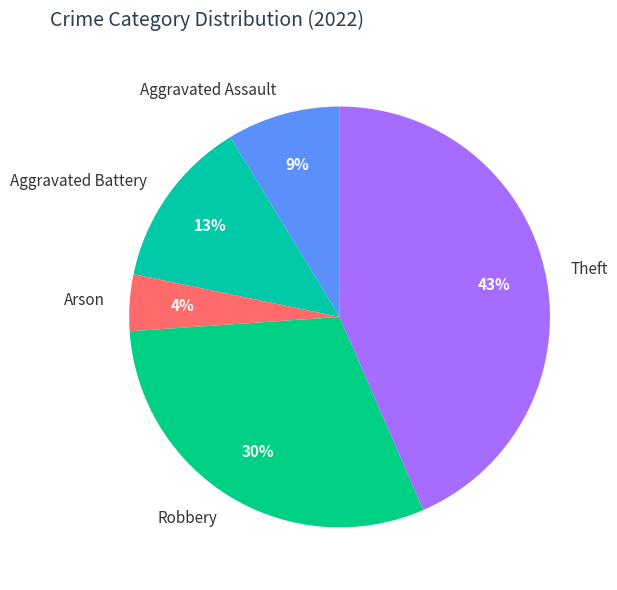

Is Aggravated Battery the majority of the pie?

No